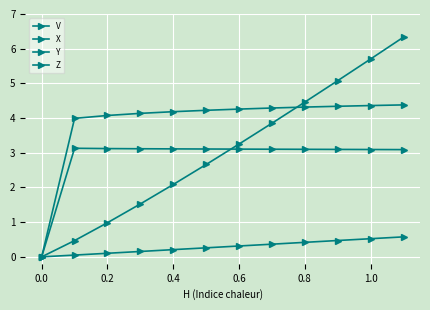

True or false: Y and Z intersect in this chart.

False